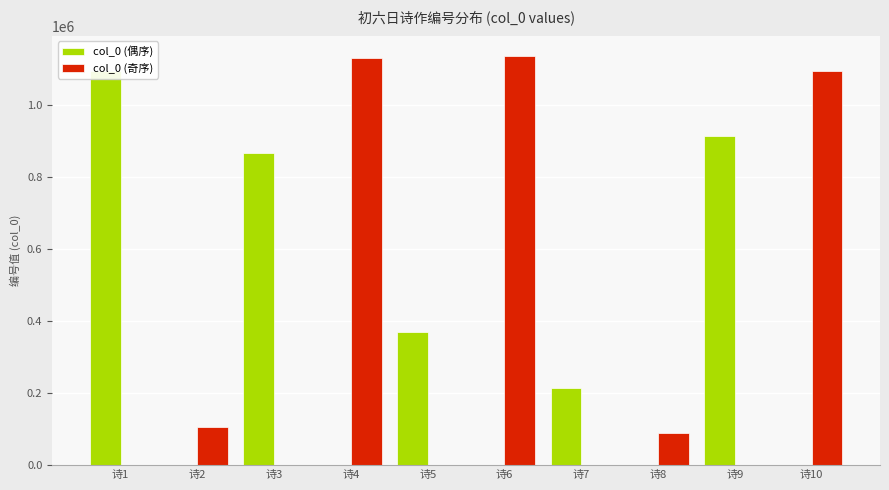

What are all the series names shown in the legend?

col_0 (偶序), col_0 (奇序)